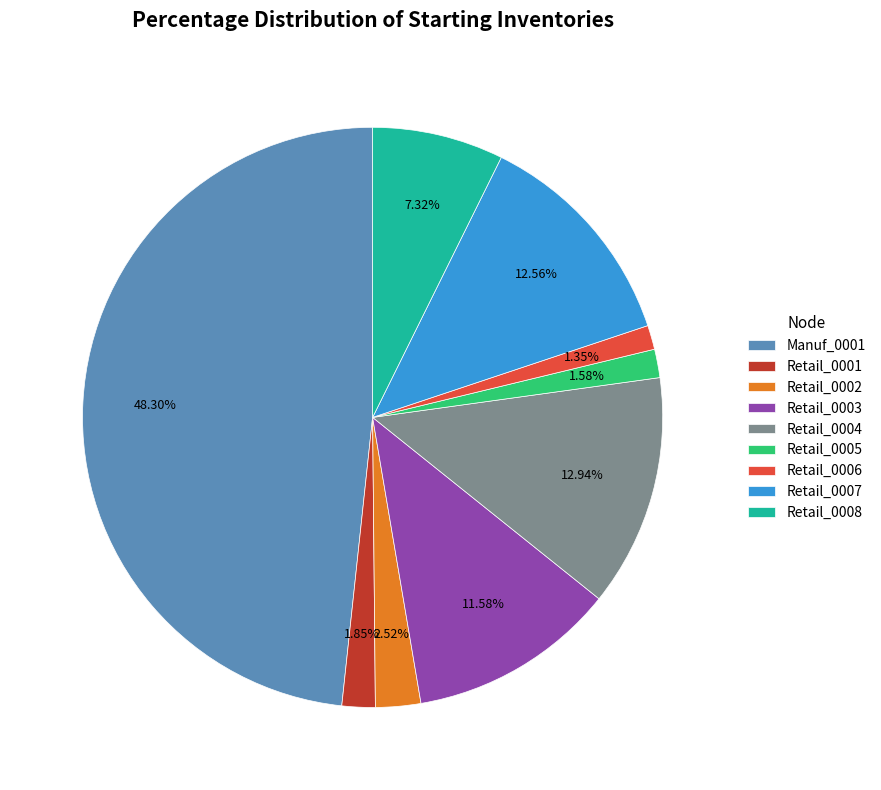

Is it true that Retail_0004 is 13% of the pie?

True